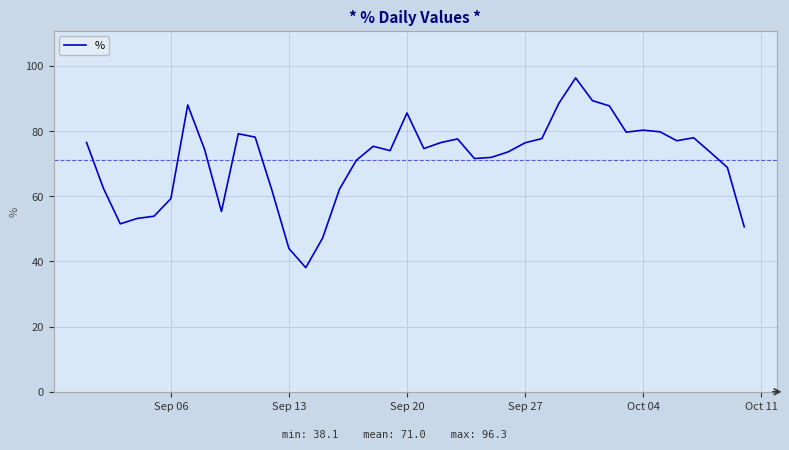

What is the difference between the maximum and minimum values?

58.2